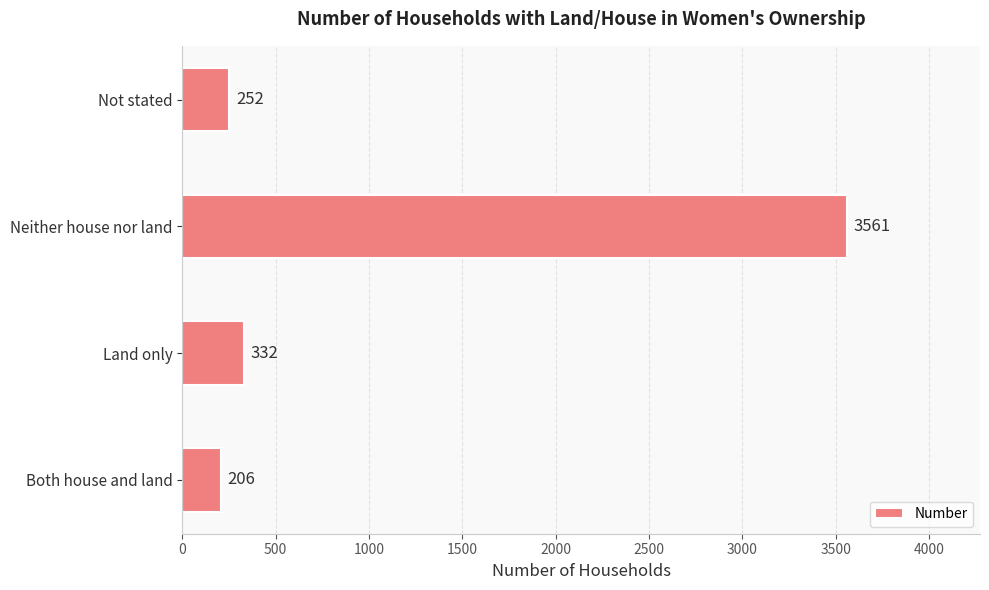

What is the change in value from Both house and land to Land only?

+126